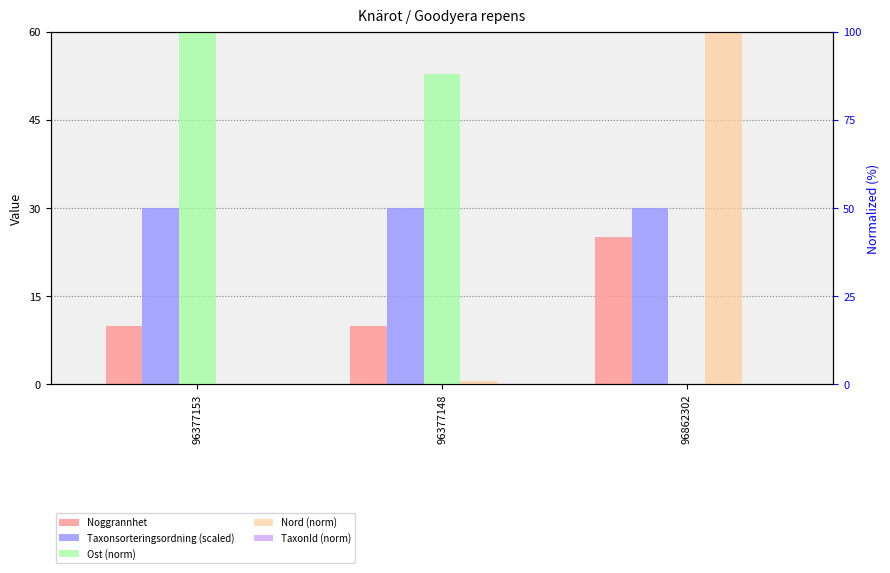

Which series has the largest total across all categories?

Ost (norm)